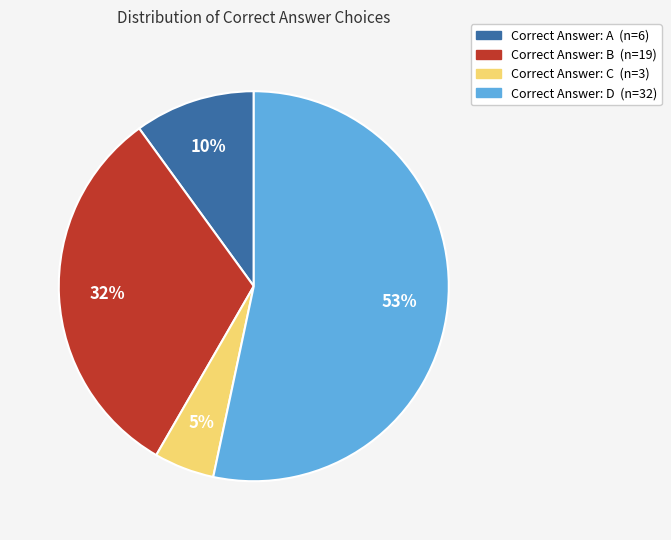

Does any single category account for the majority?

Yes